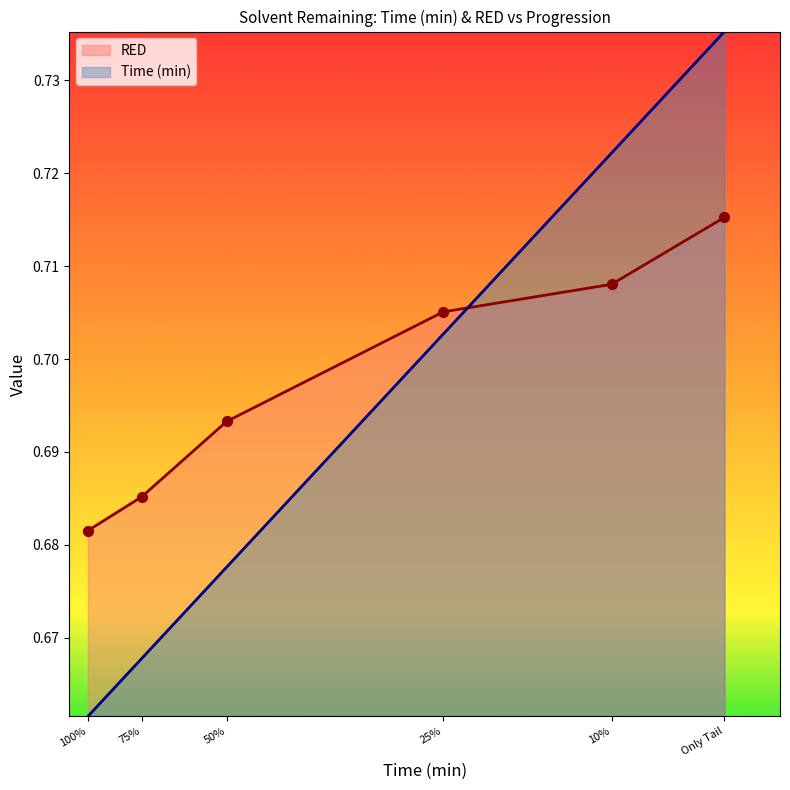

Which series has the largest total across all categories?

RED